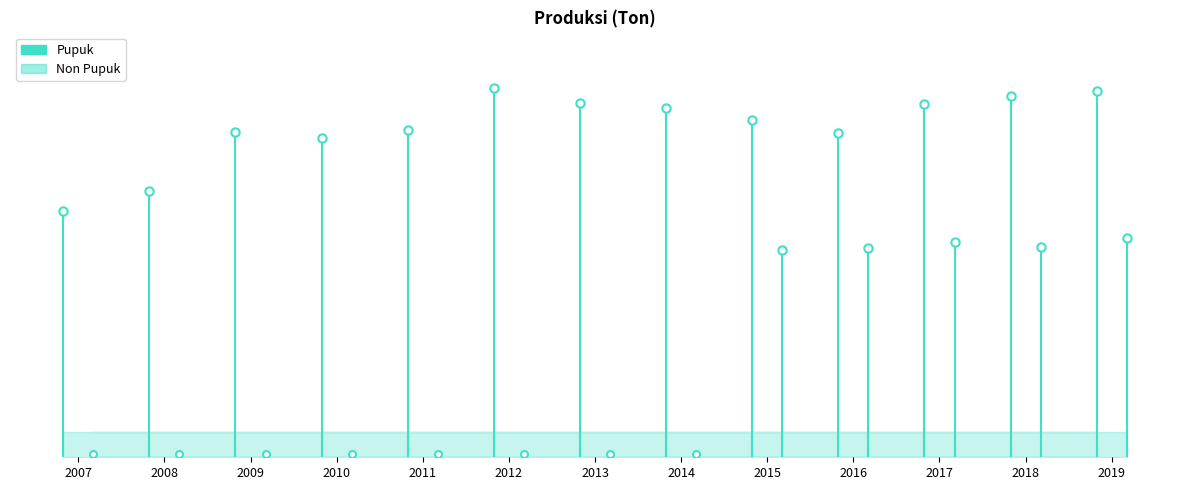

True or false: Non Pupuk and Pupuk cross at least once.

False